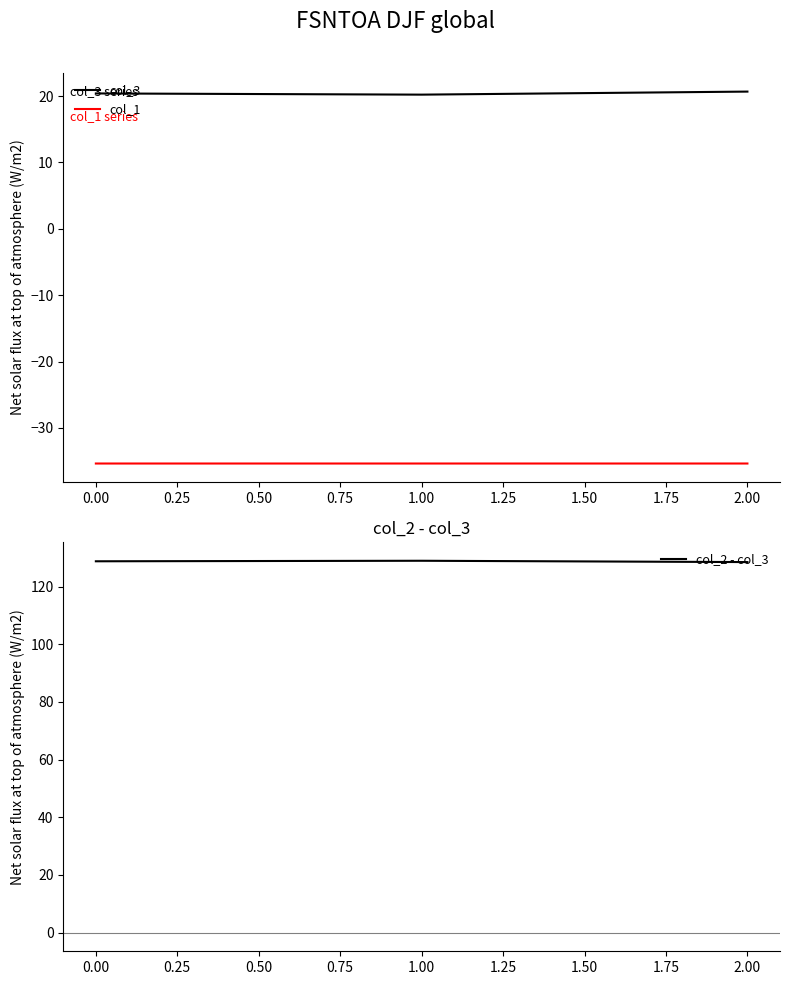

At how many categories does at least one series exceed -34?

3